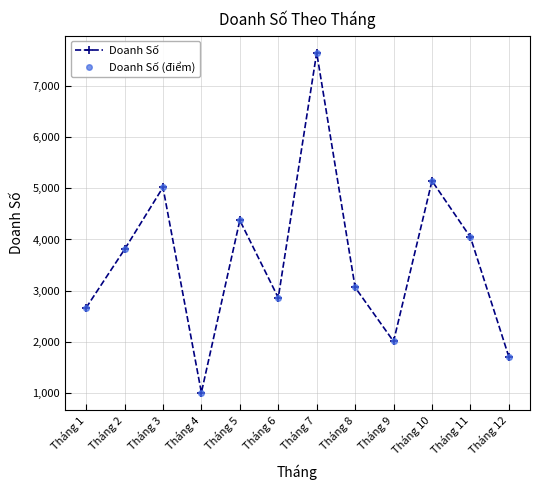

True or false: Doanh Số has a value of 1001 at Tháng 4.

True